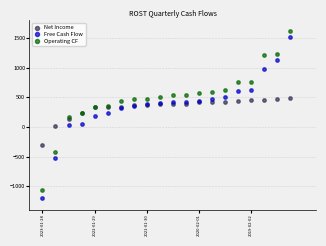

Which series reaches the minimum Y coordinate?

Free Cash Flow